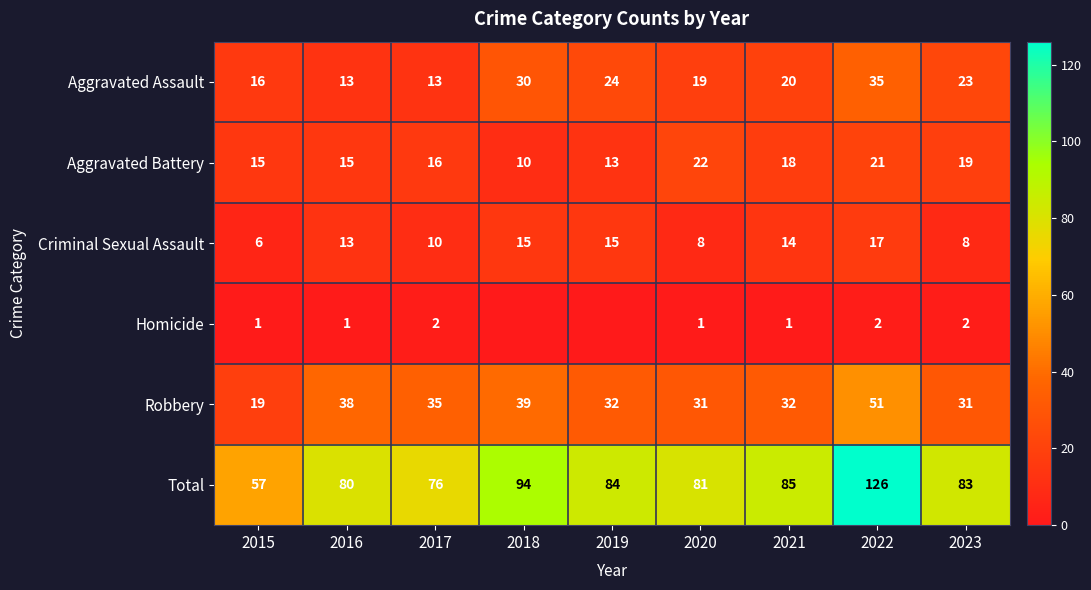

True or false: Homicide has a value of 1 at 2020.

True